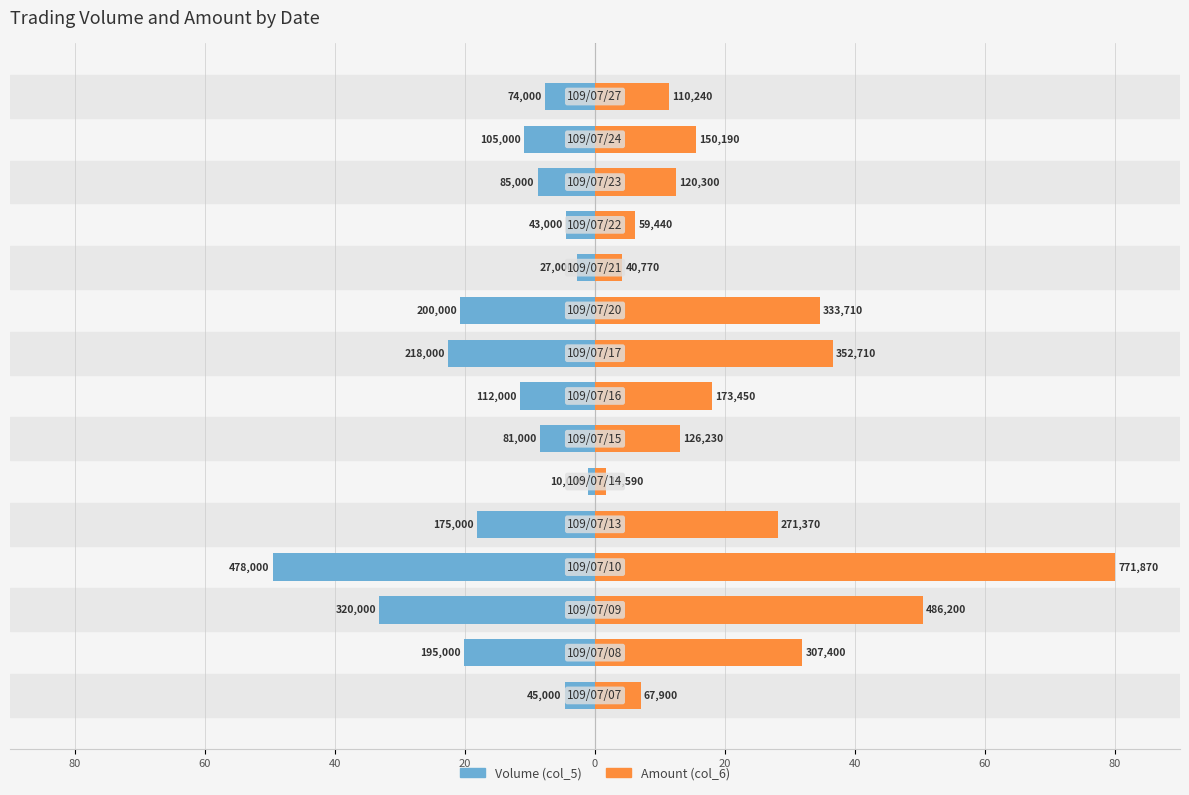

What is the average value of the Amount (col_6) series?

23.4